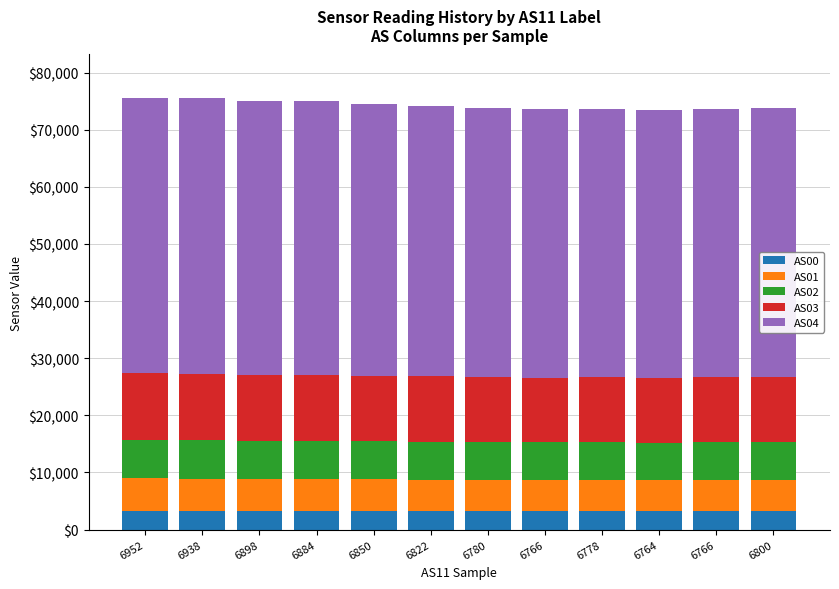

Which series has the widest spread of values?

AS04